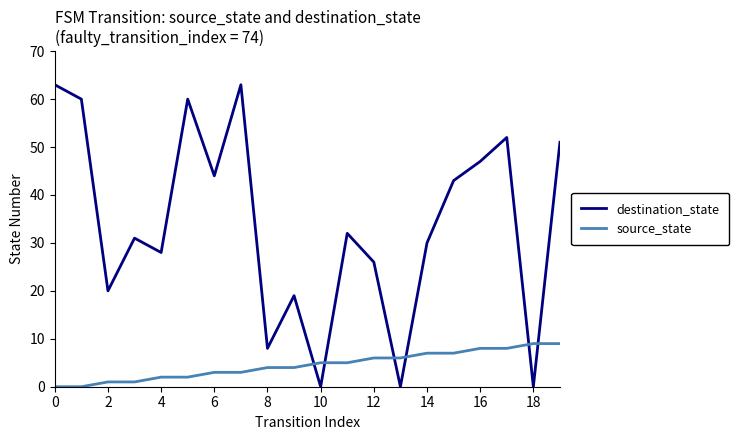

How many source_state values are between 2 and 7?

12